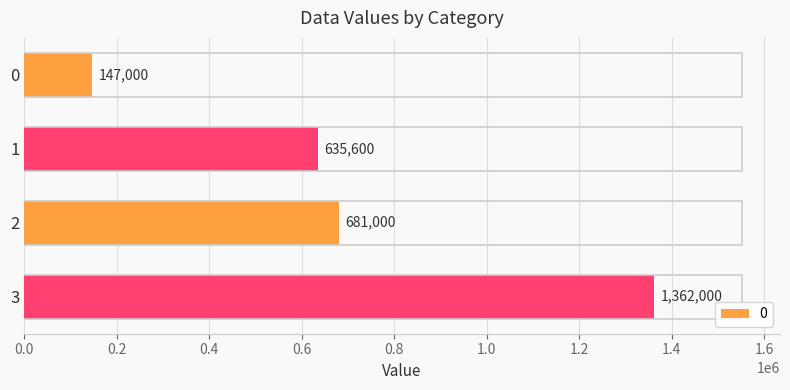

What is the difference between the maximum and minimum values?

1215000